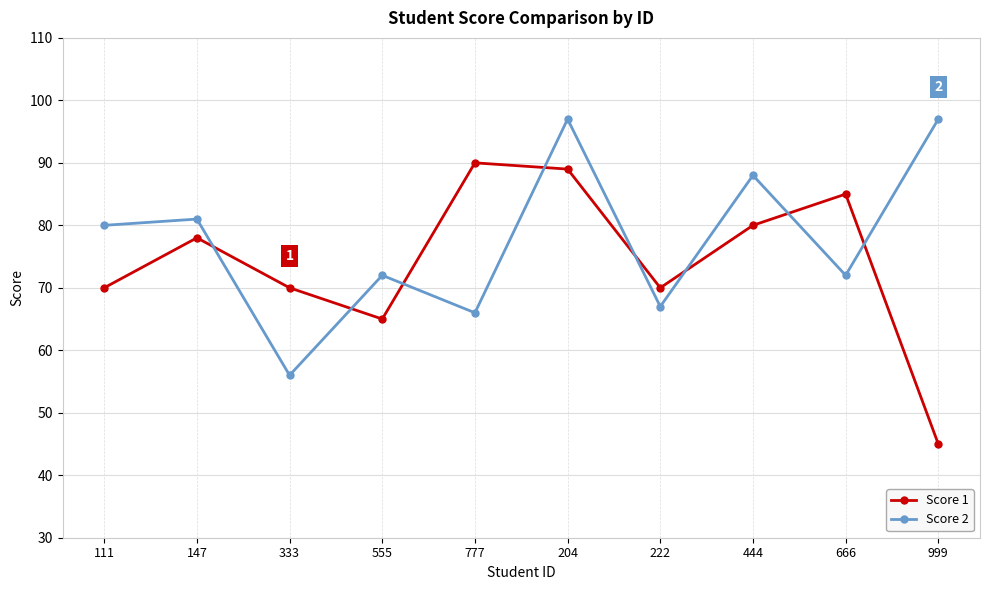

What position from the left is 999?

10